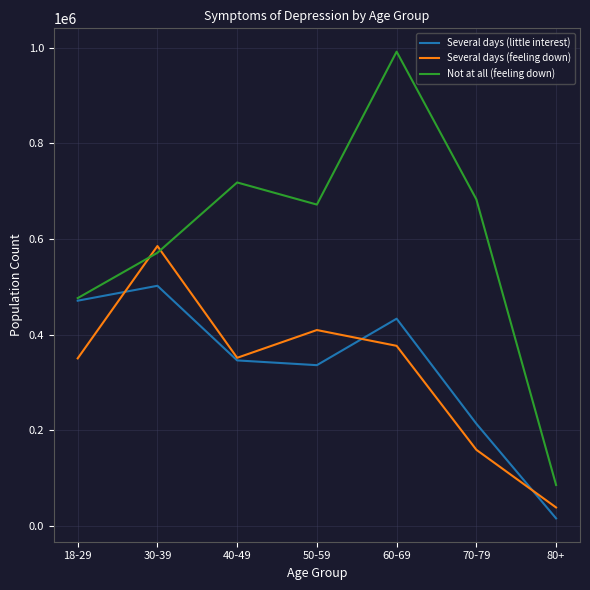

What is the average value of the Several days (feeling down) series?

324807